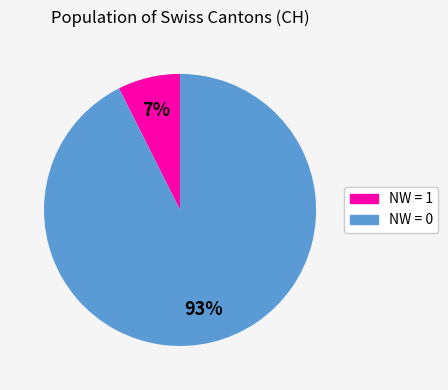

Count the number of slices in the pie.

2